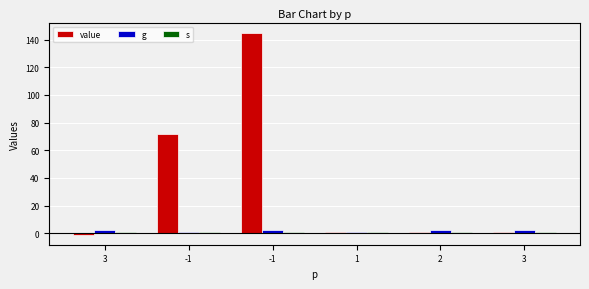

Reading left to right, list all the values displayed in this chart.

value: -1	72	145	1	1	1
g: 2	1	2	1	2	2
s: 1	1	1	1	1	1